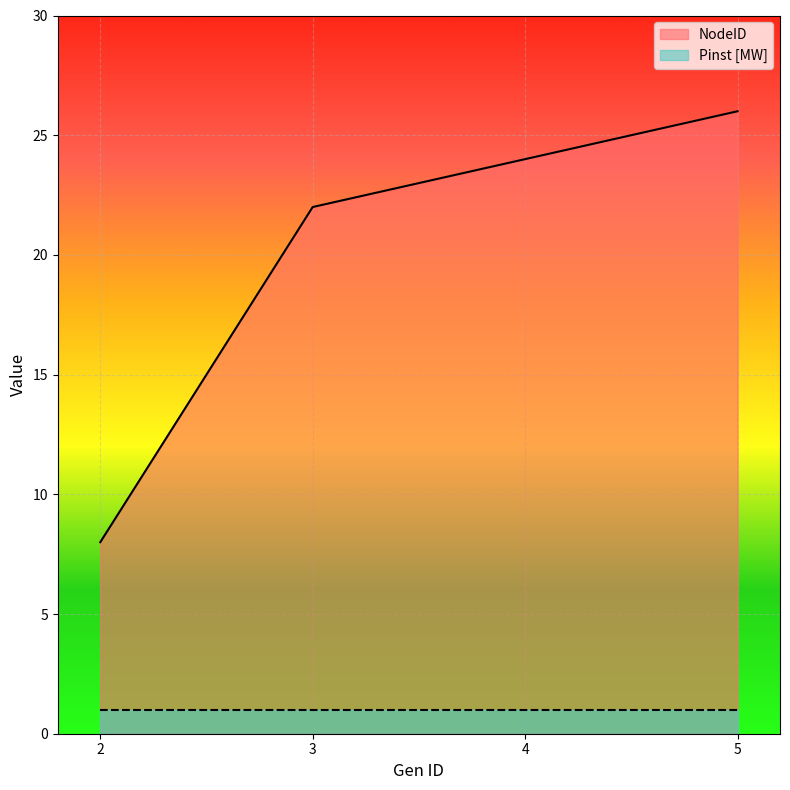

What is the smallest value displayed?

1